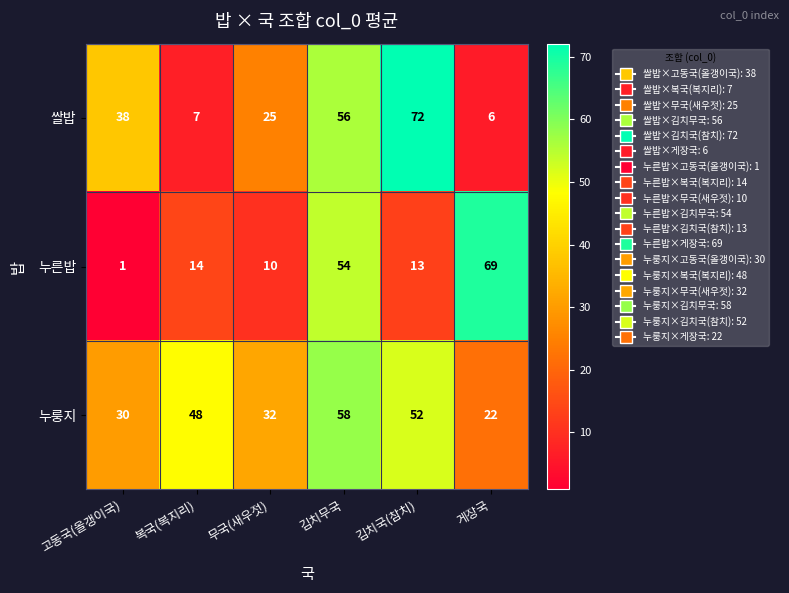

Which series has the largest range (max minus min)?

누른밥